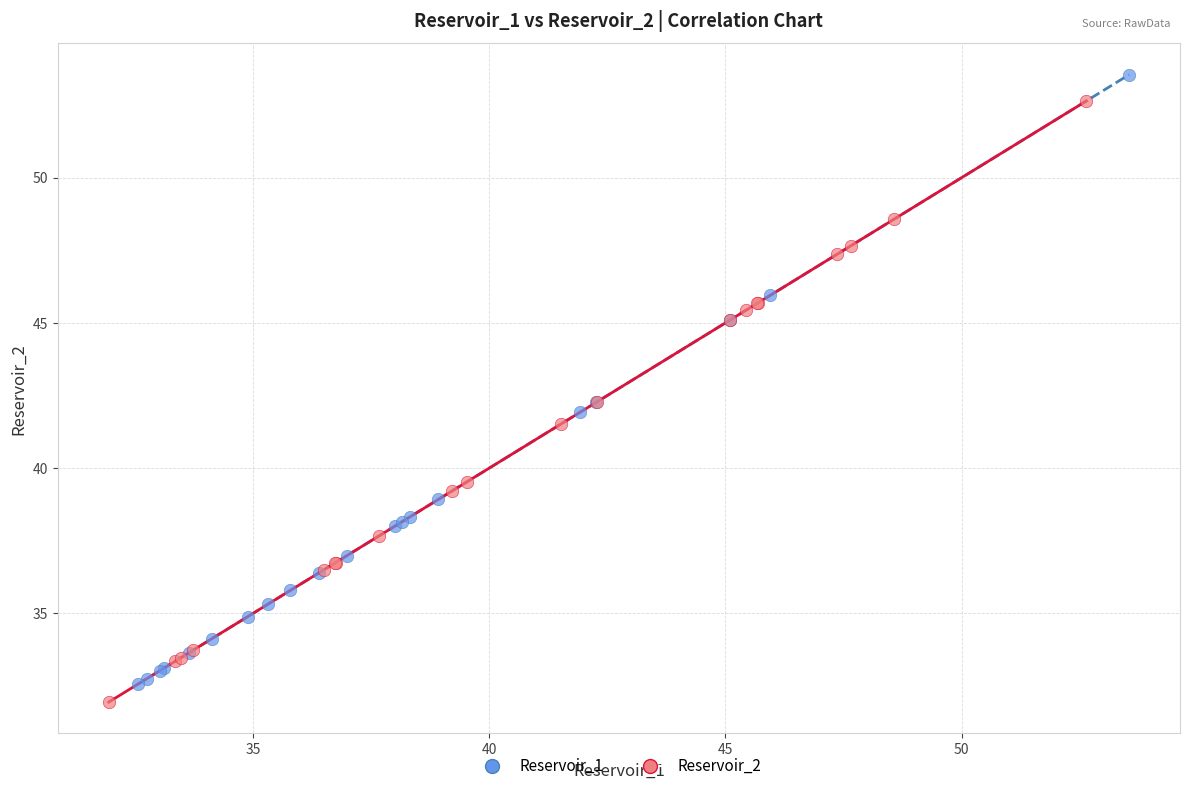

Which series reaches the minimum Y coordinate?

Reservoir_2